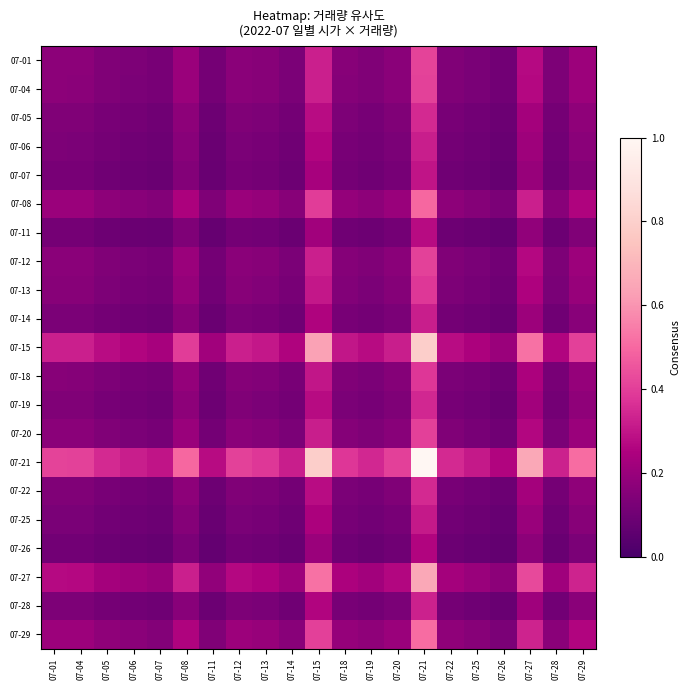

True or false: 07-15 has a value of 0.3 at 07-25.

False